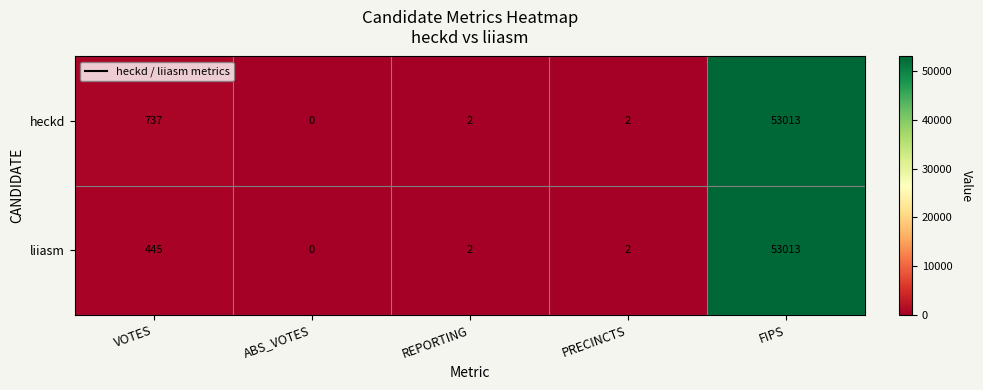

What is the total value across all series at VOTES?

1182